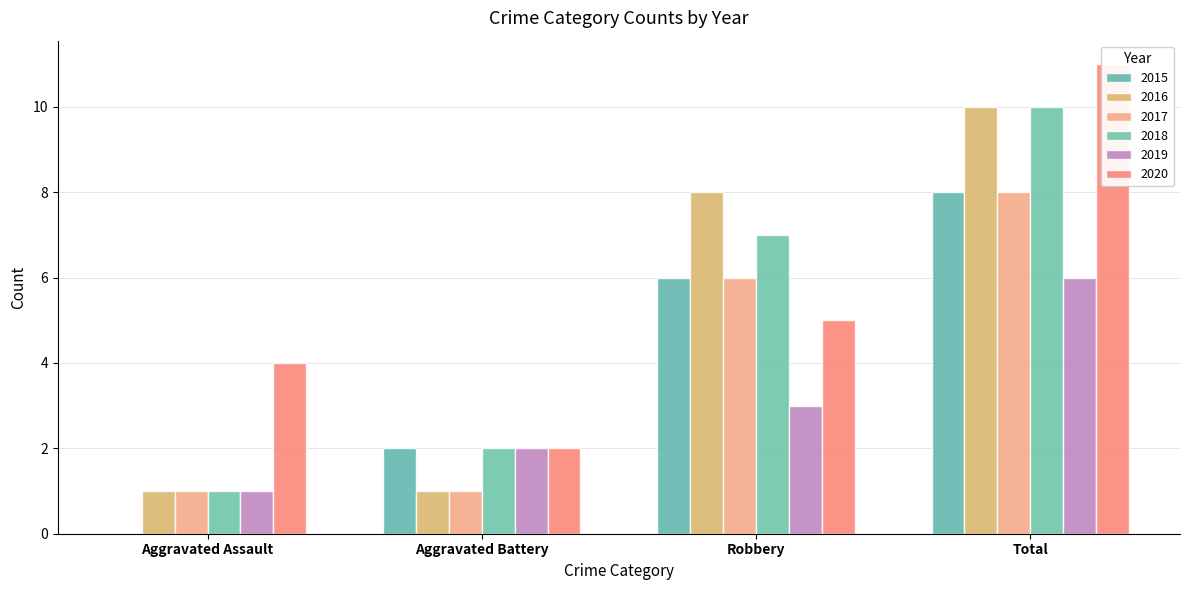

List the labels in order of 2018 value, largest first.

Total, Robbery, Aggravated Battery, Aggravated Assault